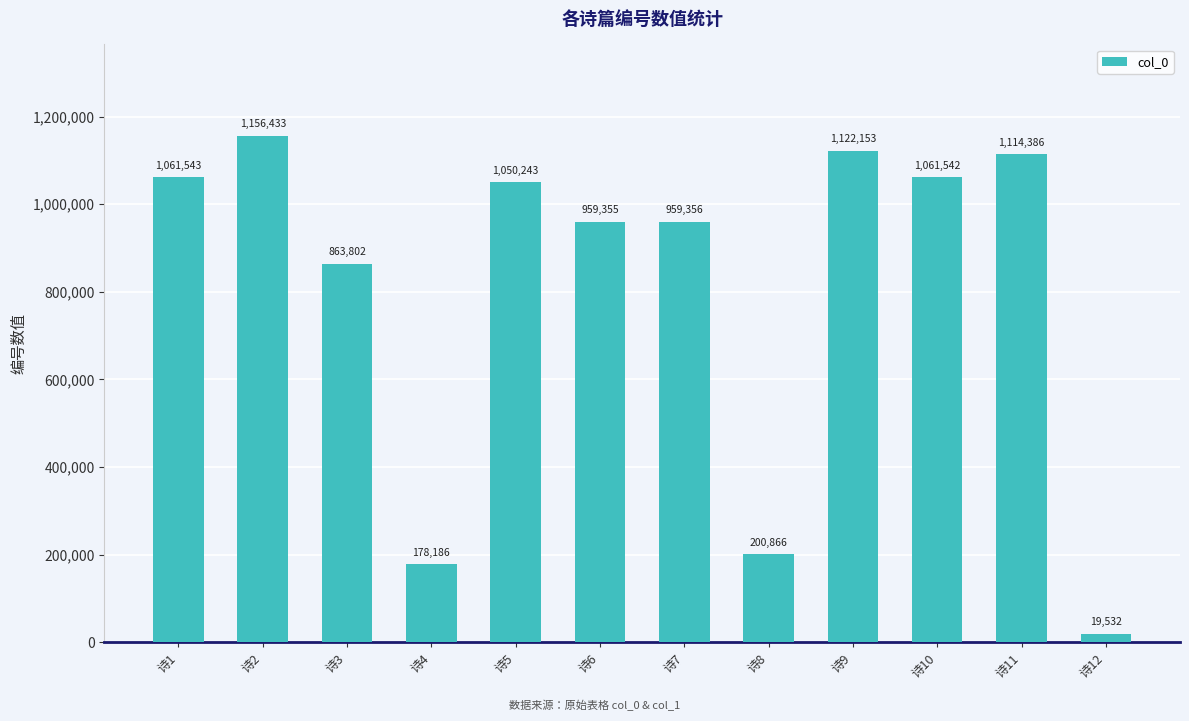

Between 诗4 and 诗9, which is larger?

诗9